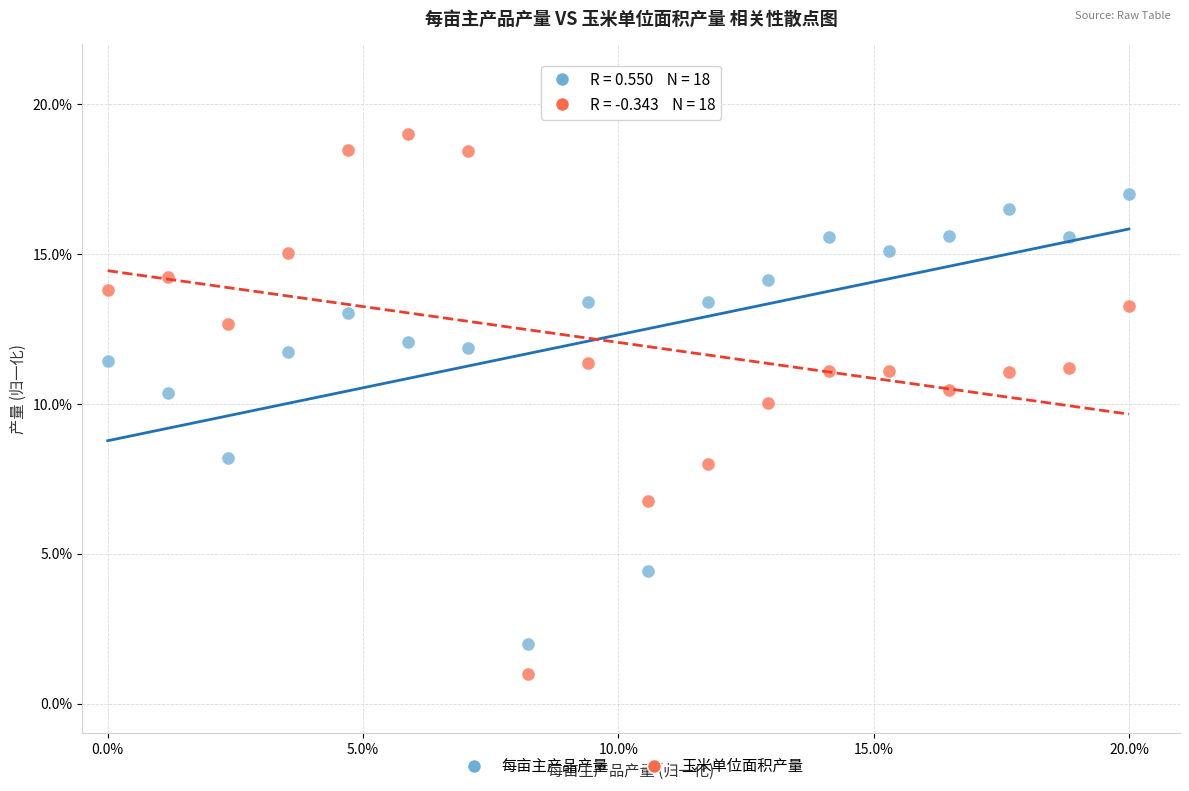

Across all data points, what is the range of Y values (max minus min)?

18.0